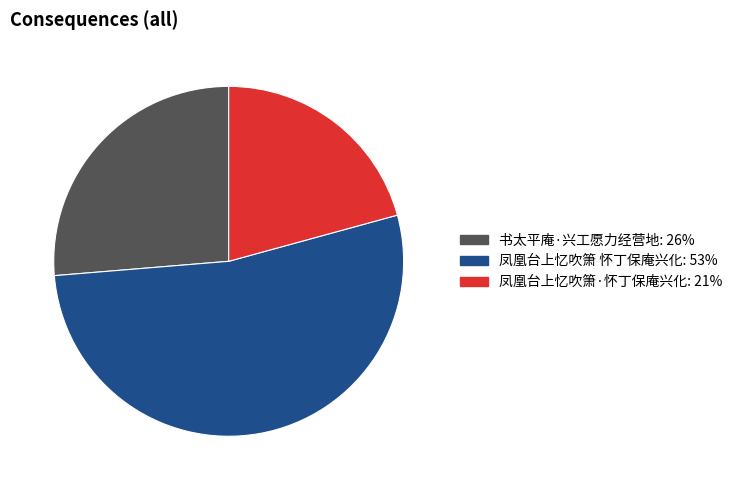

Do 凤凰台上忆吹箫·怀丁保庵兴化 and 书太平庵·兴工愿力经营地 together represent more than half of the pie?

No